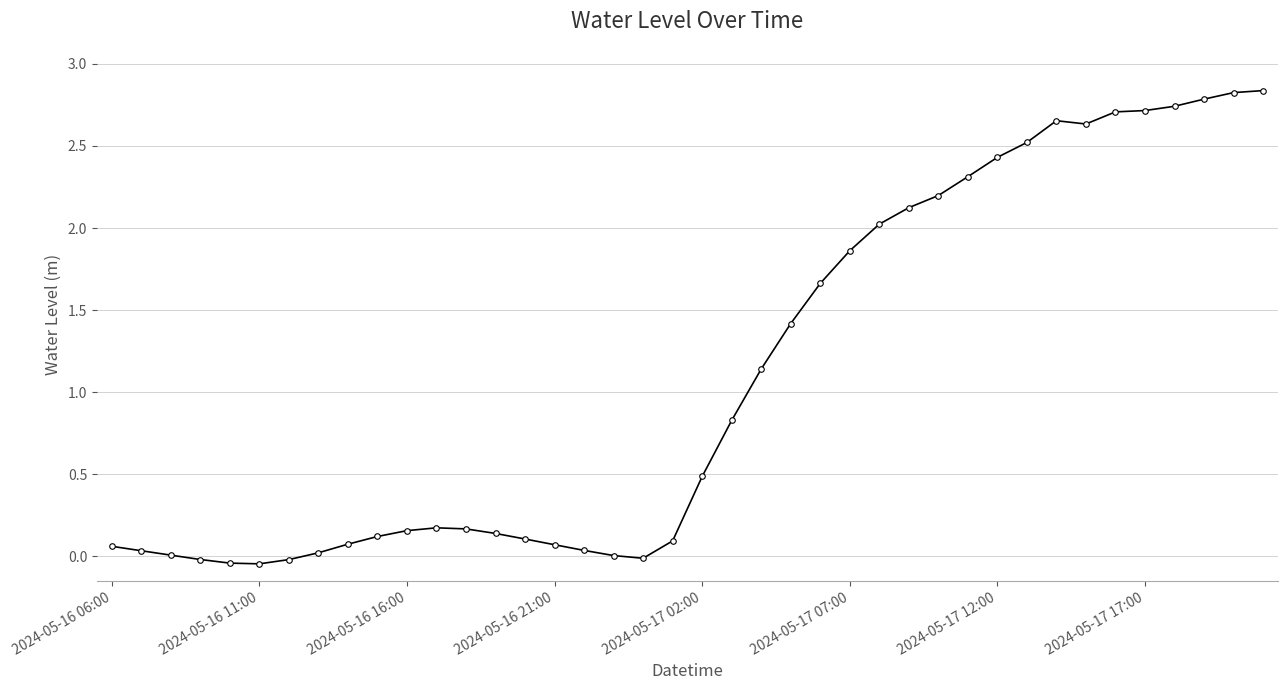

What is the difference between the maximum and minimum values?

2.9